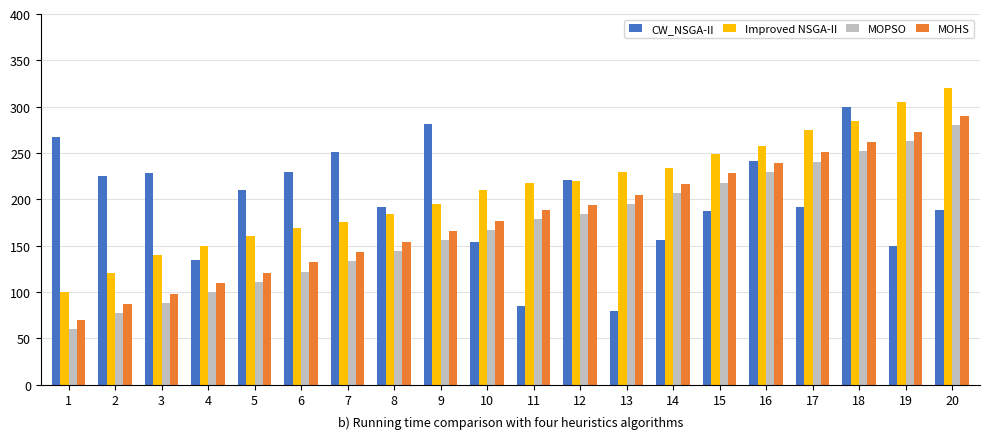

What is the spread (max minus min) of values at 19?

155.3